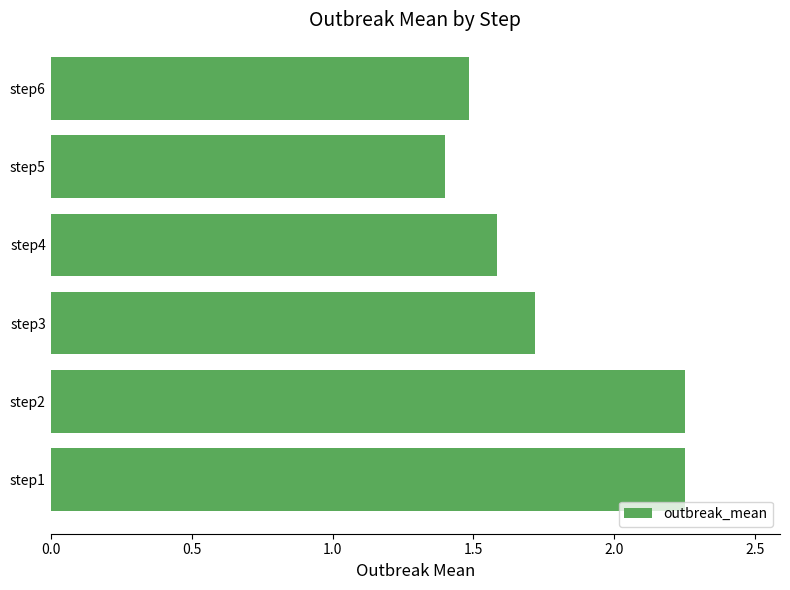

At which label is the value closest to 1?

step5